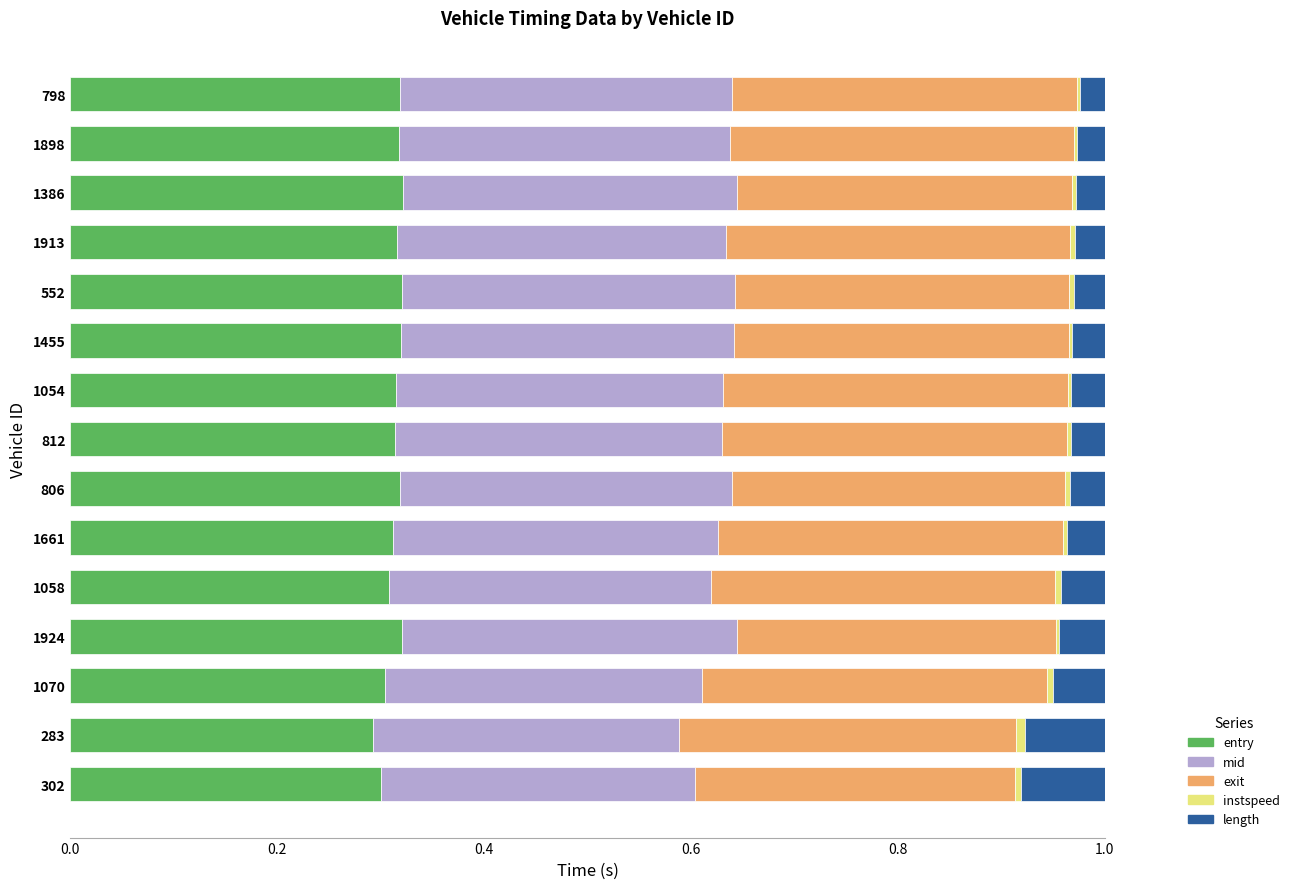

The value of entry at 806 is 0.3. True or false?

True